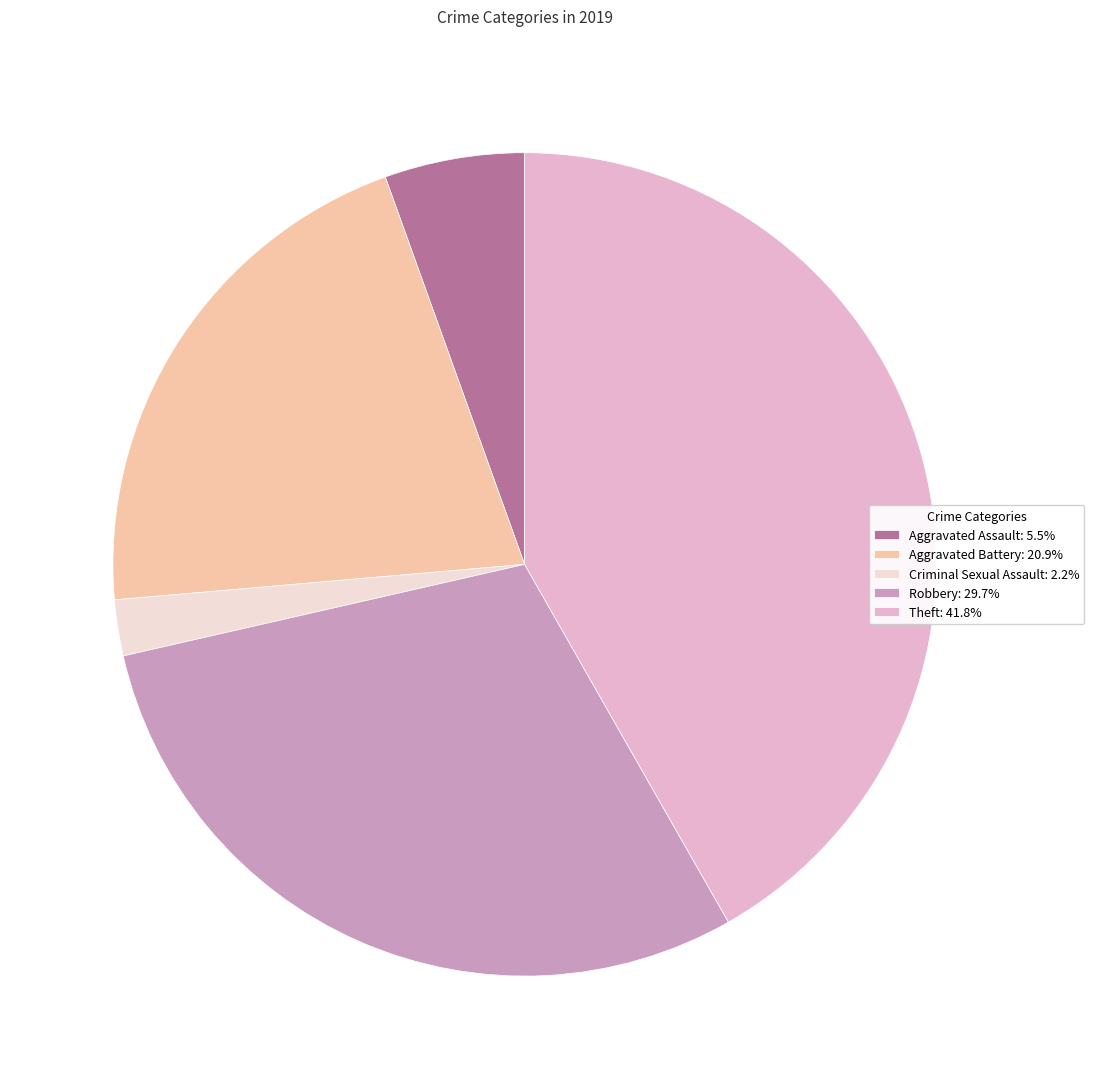

Does any single category account for the majority?

No